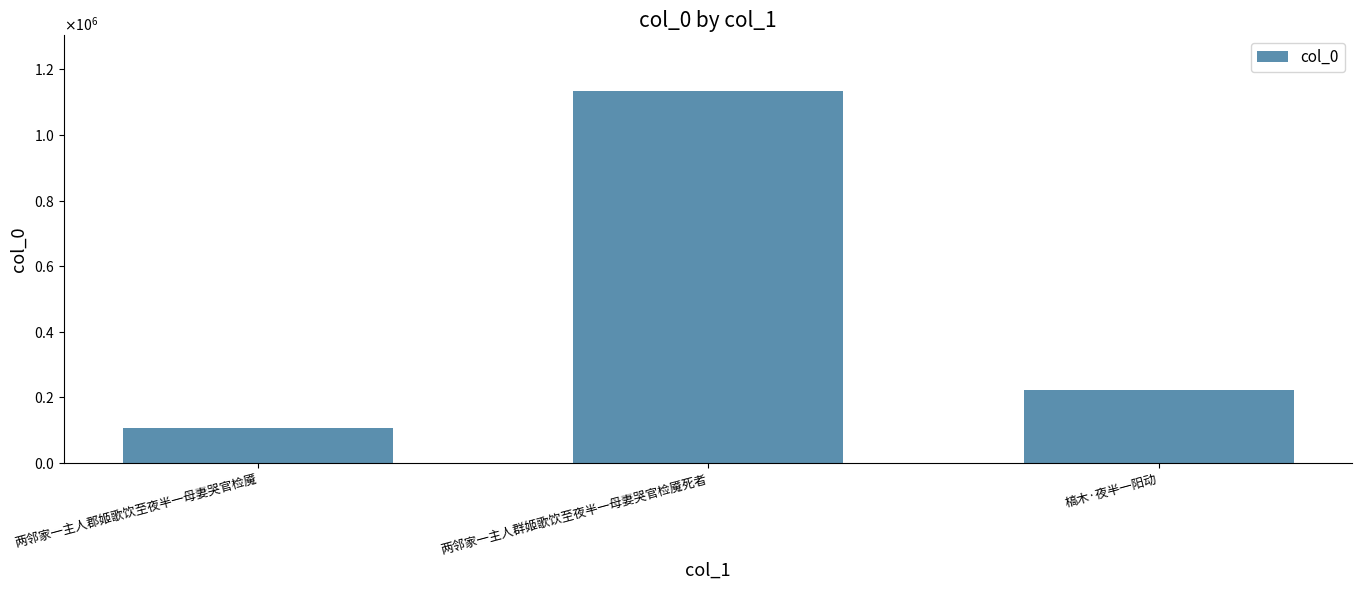

List the labels in order of value, smallest first.

两邻家一主人郡姬歌饮至夜半一母妻哭官检魇, 槁木·夜半一阳动, 两邻家一主人群姬歌饮至夜半一母妻哭官检魇死者